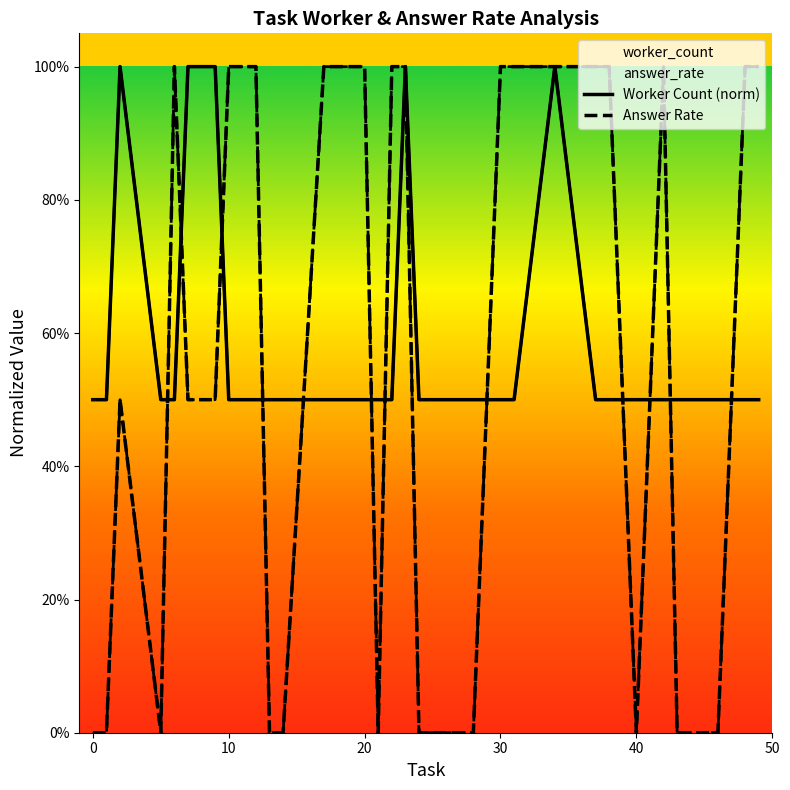

Between 0 and 20, which series saw the biggest shift?

Answer Rate